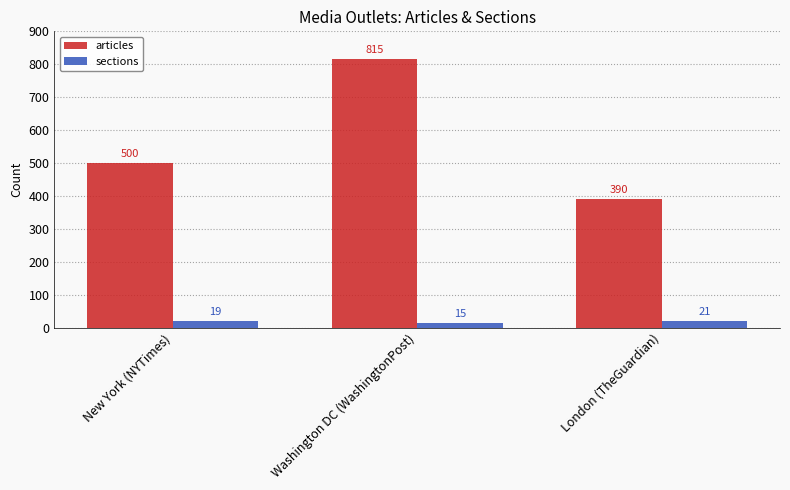

Reading right to left, list all the values displayed in this chart.

articles: 390	815	500
sections: 21	15	19